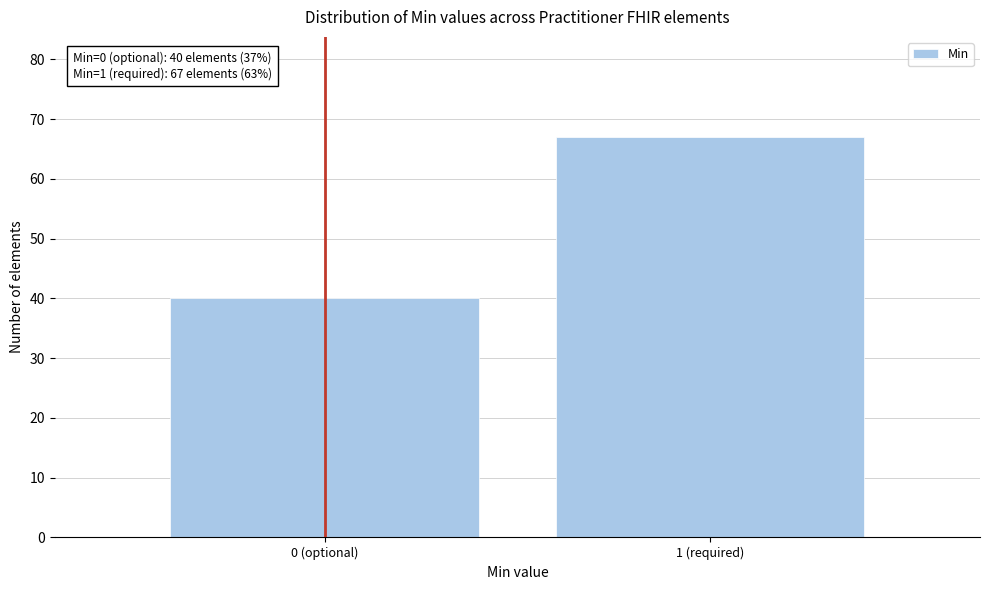

Reading left to right, list all the values displayed in this chart.

0 (optional)=40	1 (required)=67